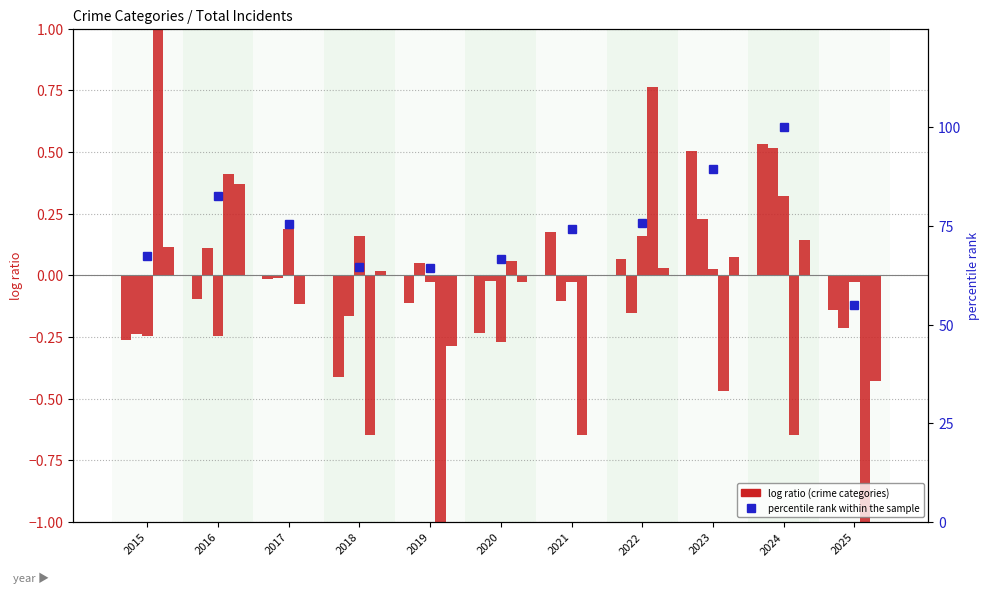

Which label corresponds to the smallest value in the chart?

2019